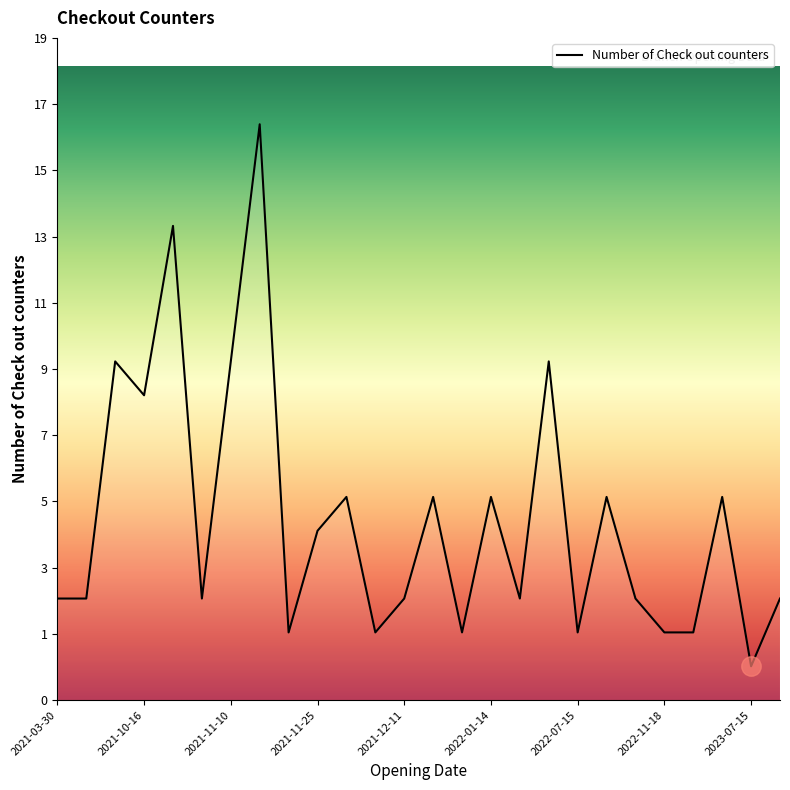

At which label is the value closest to 9?

2021-10-16